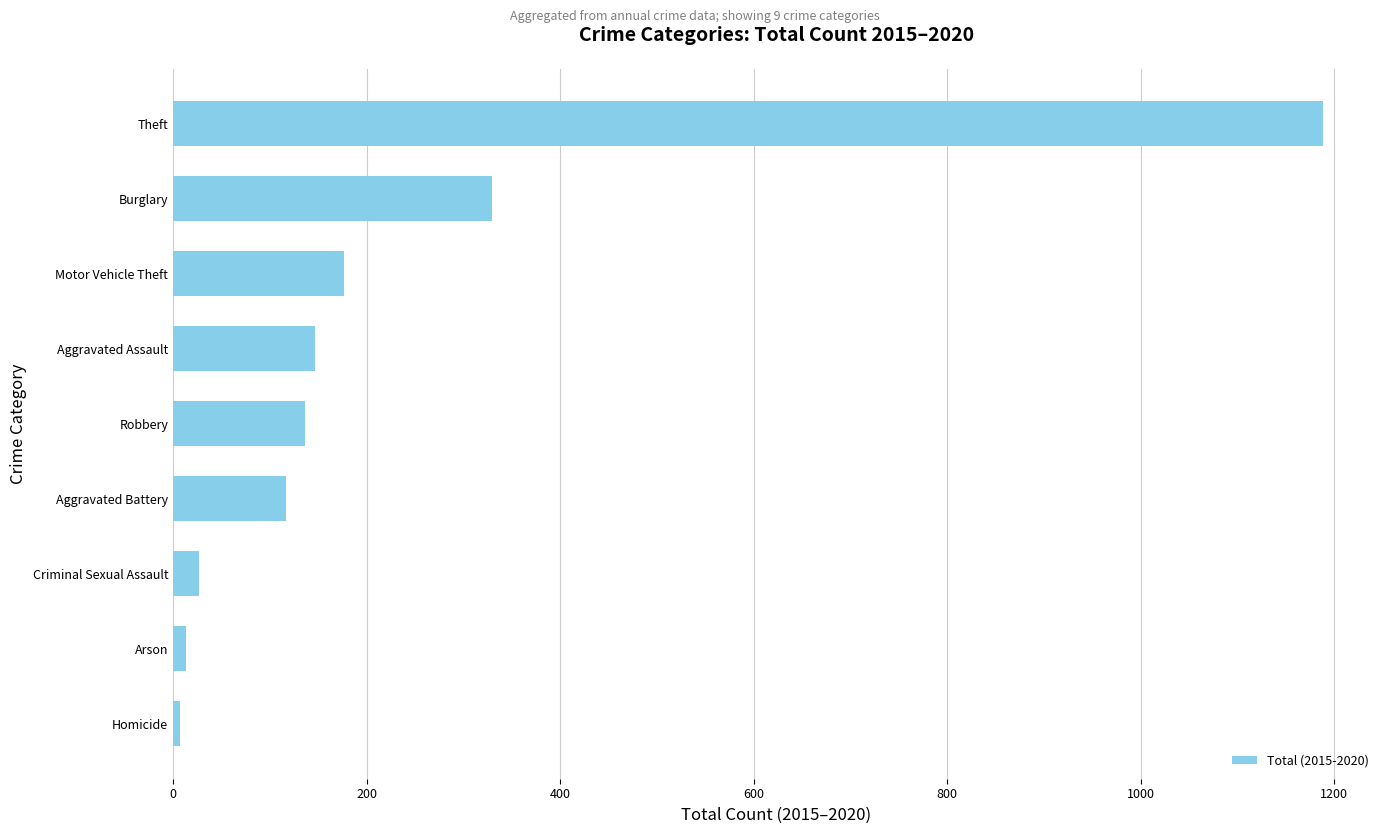

What is the maximum value shown in the chart?

1188